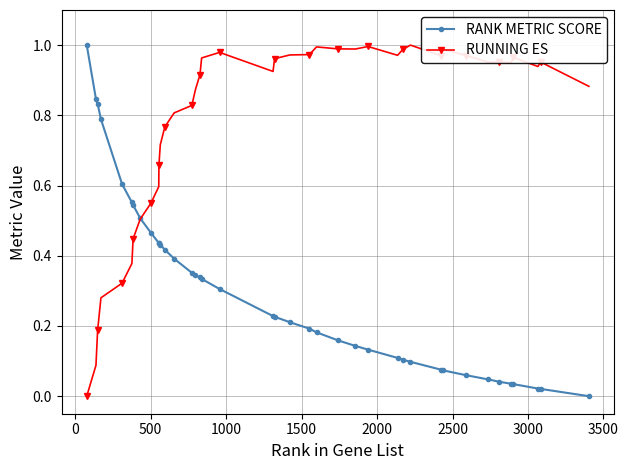

List the series in order of their overall mean, lowest first.

RANK METRIC SCORE, RUNNING ES